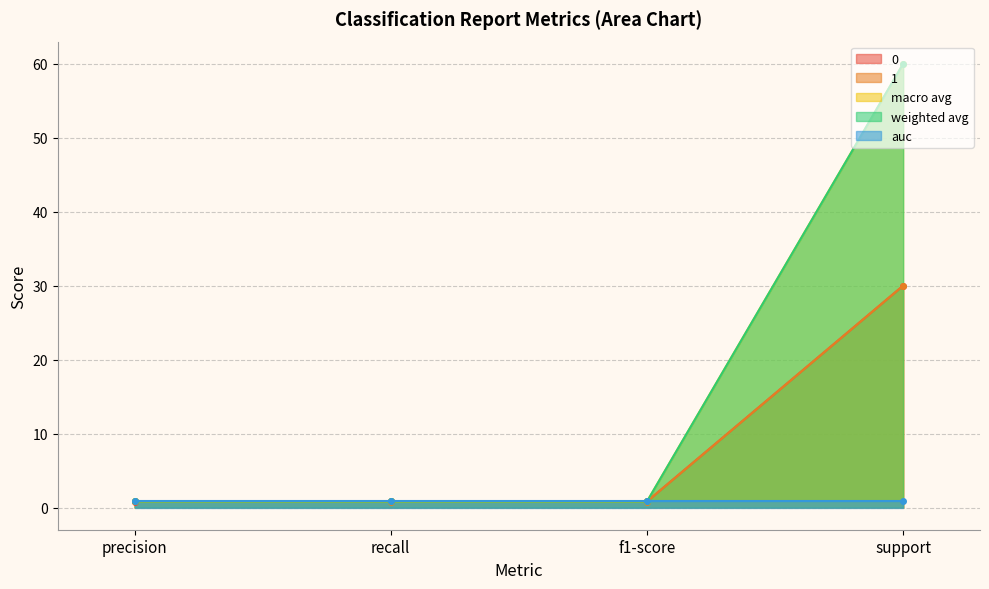

Where is the first local maximum for 0?

recall